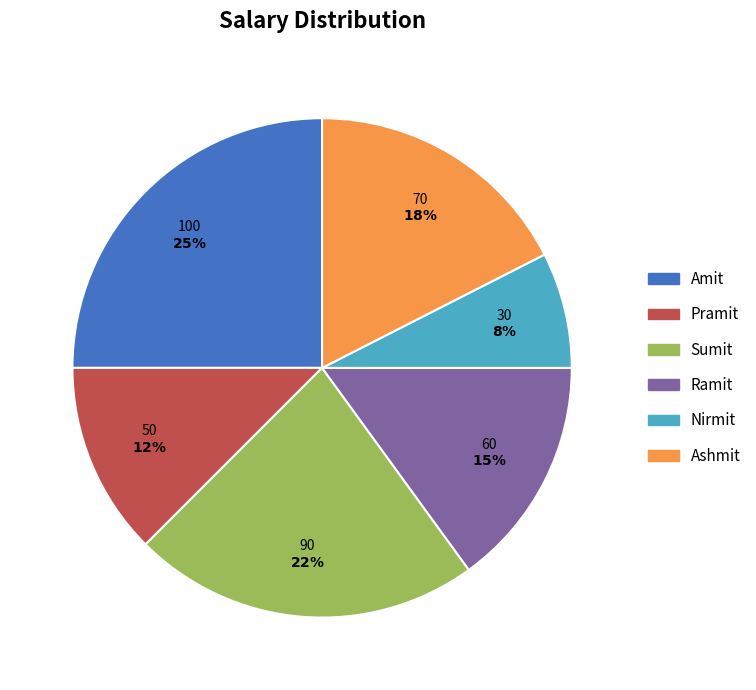

Is Pramit the majority of the pie?

No